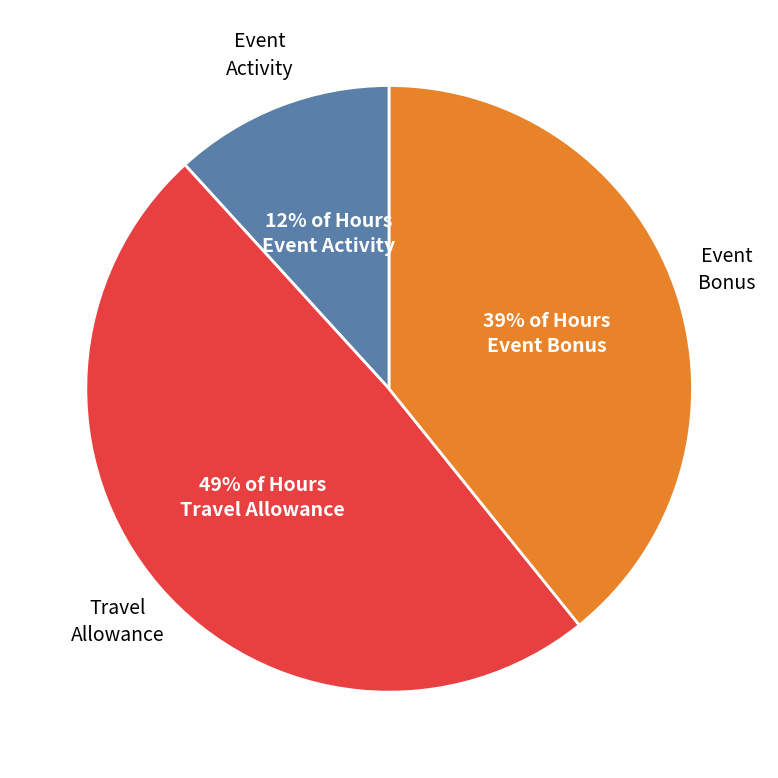

Does any single category account for the majority?

No